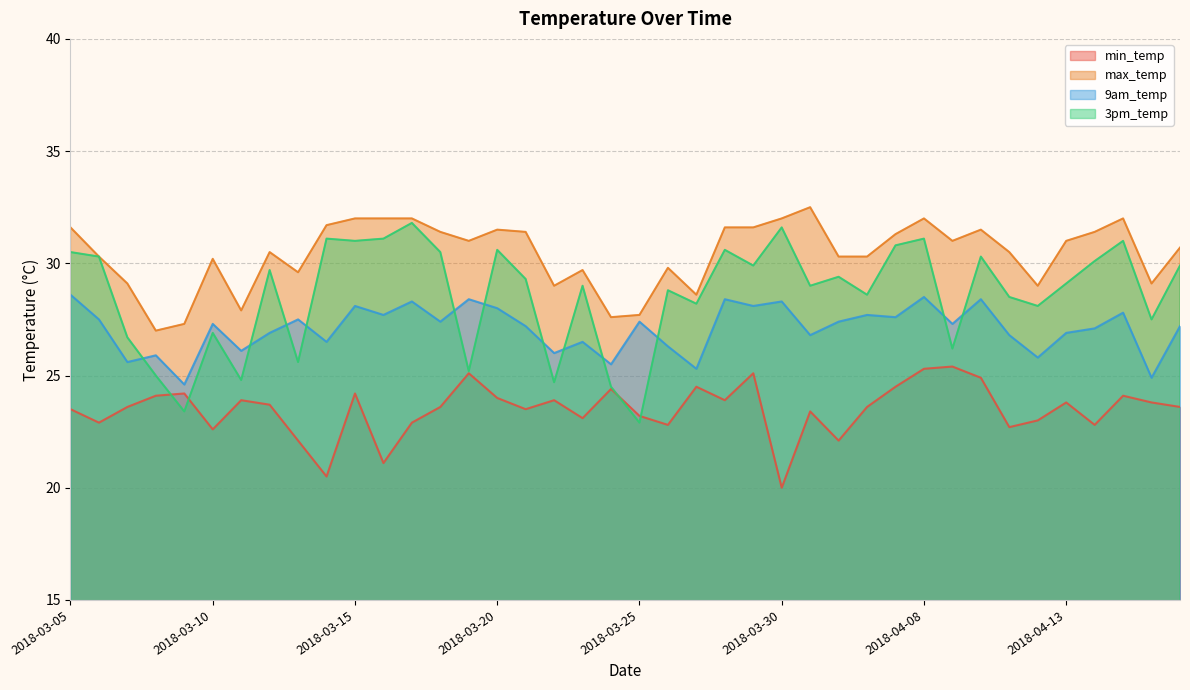

What is the label of the 26th point from the right?

2018-03-19